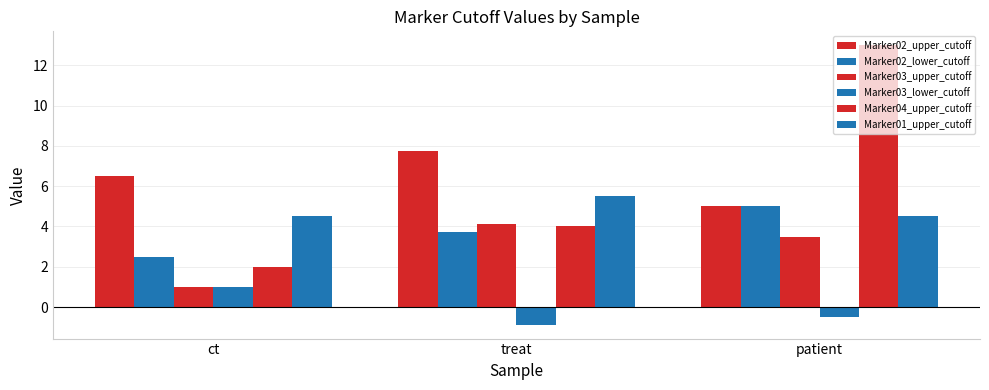

How many values in the Marker03_lower_cutoff series are below 0?

2